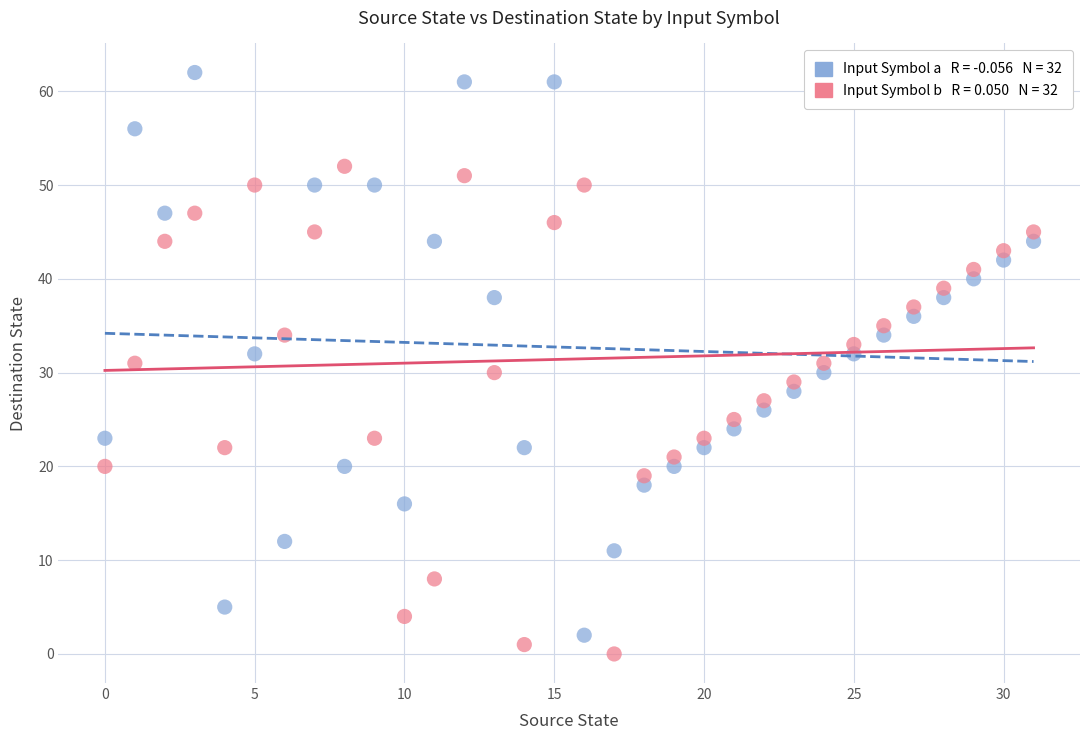

Across all data points, what is the range of Y values (max minus min)?

62